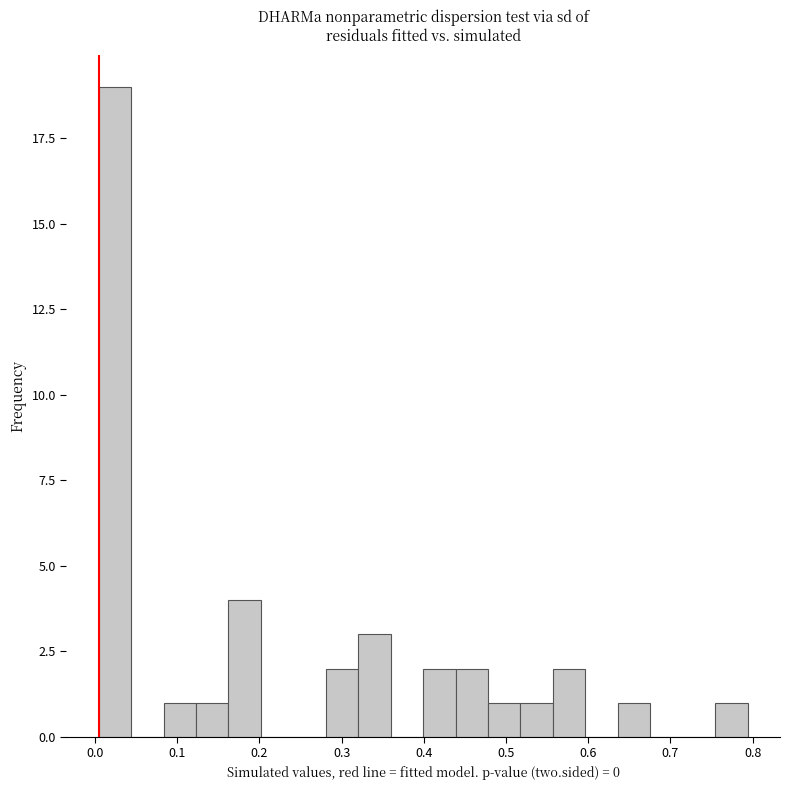

Around what value on the x-axis is the tallest bar? Give the approximate position of its centre, as read against the axis.

0.02